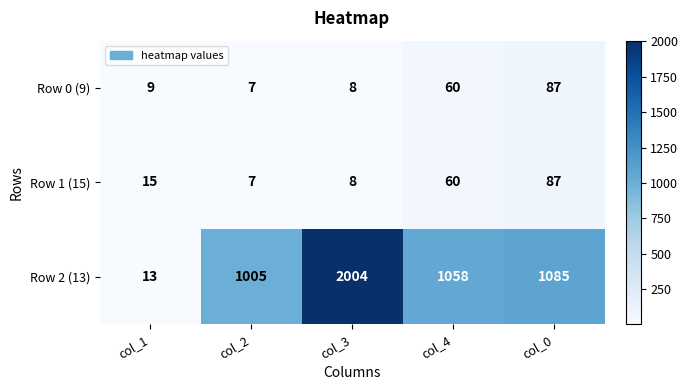

What is the maximum value shown in the chart?

2004